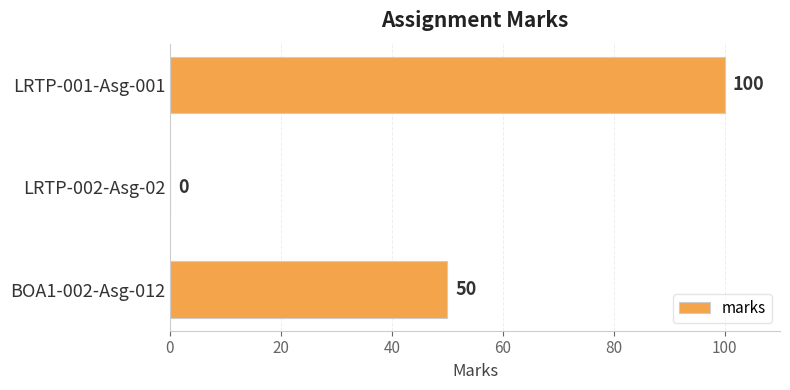

How many distinct data groups are displayed?

1